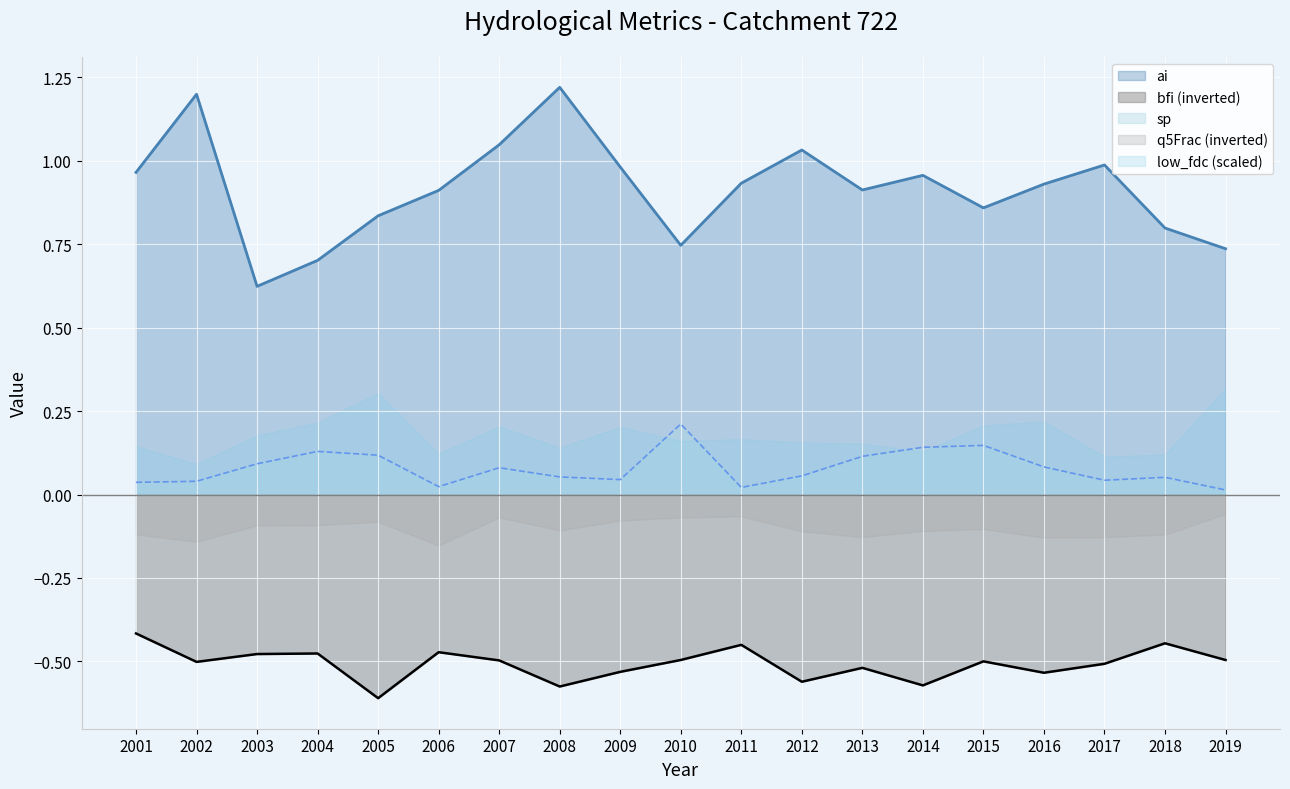

Which category has the highest value in the sp series?

2010